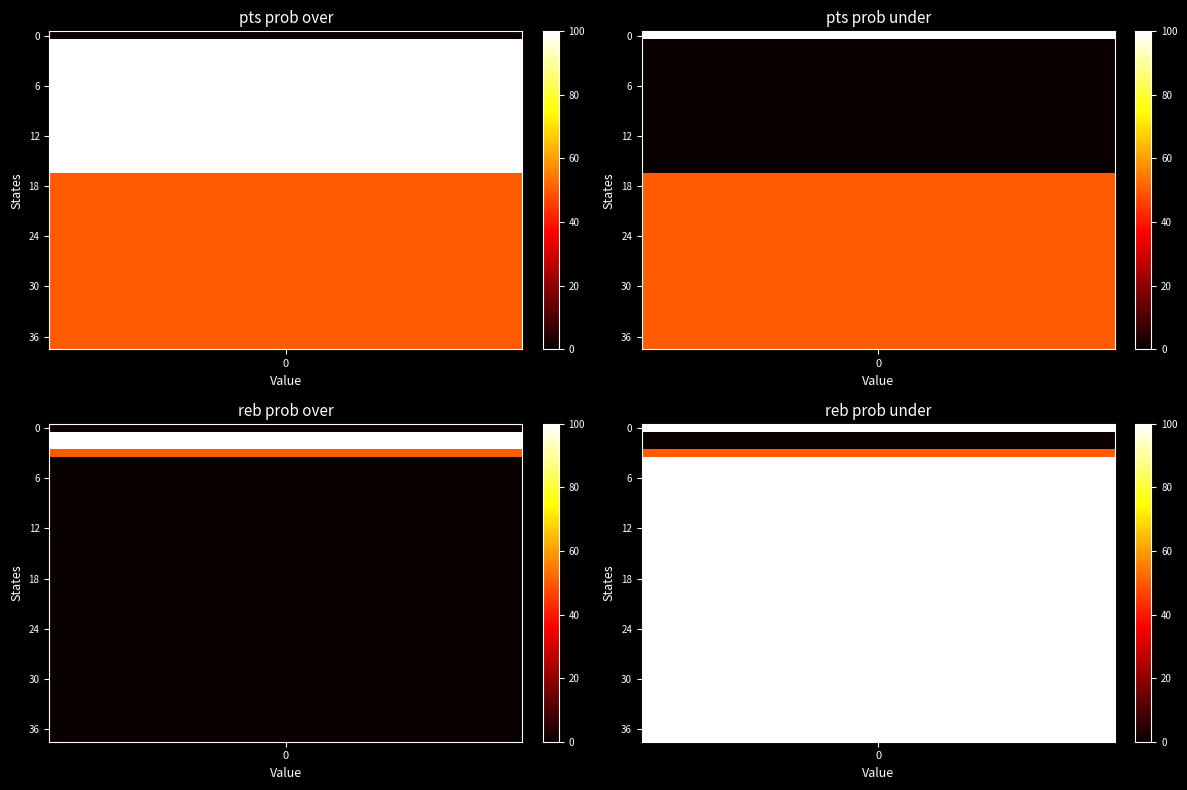

Which has a higher value, 36 or 30?

36